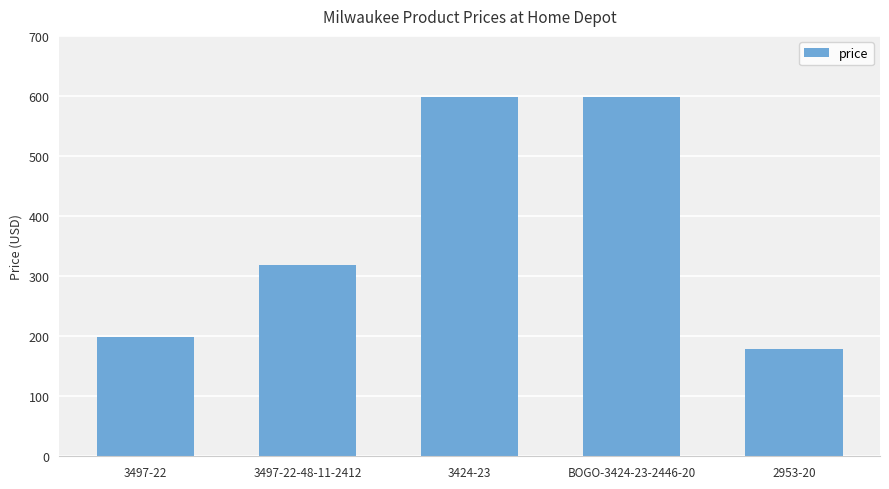

Which label corresponds to the smallest value in the chart?

2953-20